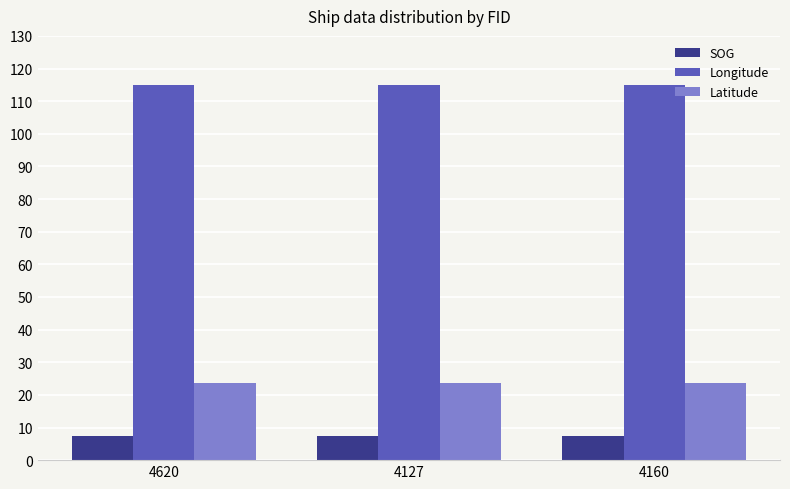

What is the minimum value shown in the chart?

7.5